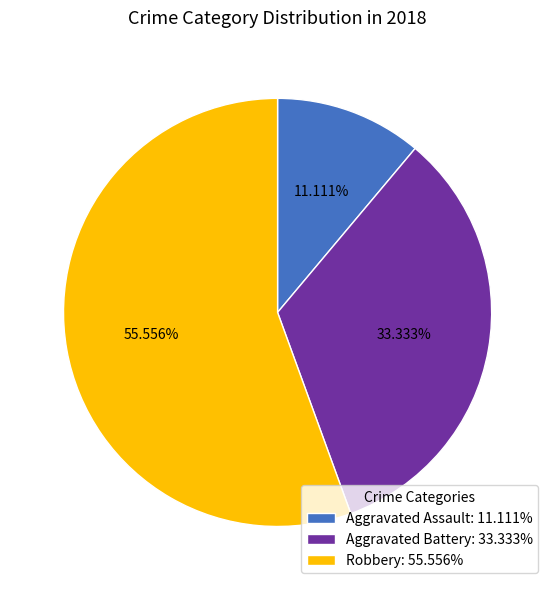

Which slice is the smallest?

Aggravated Assault: 11.111%